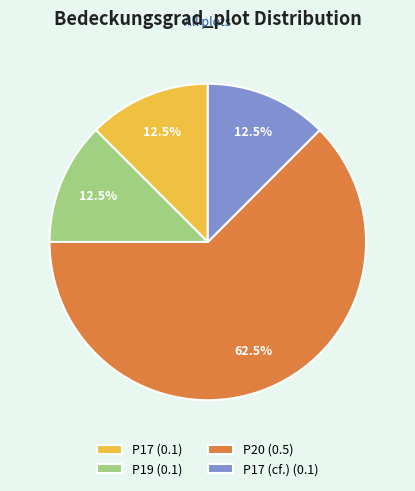

Is the sum of P20 (0.5) and P17 (0.1) greater than half?

Yes